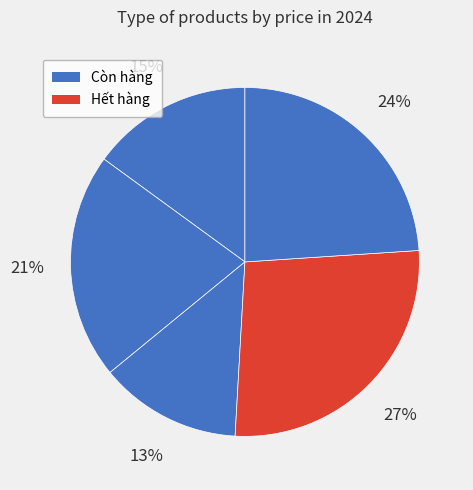

How many slices are in this pie chart?

5